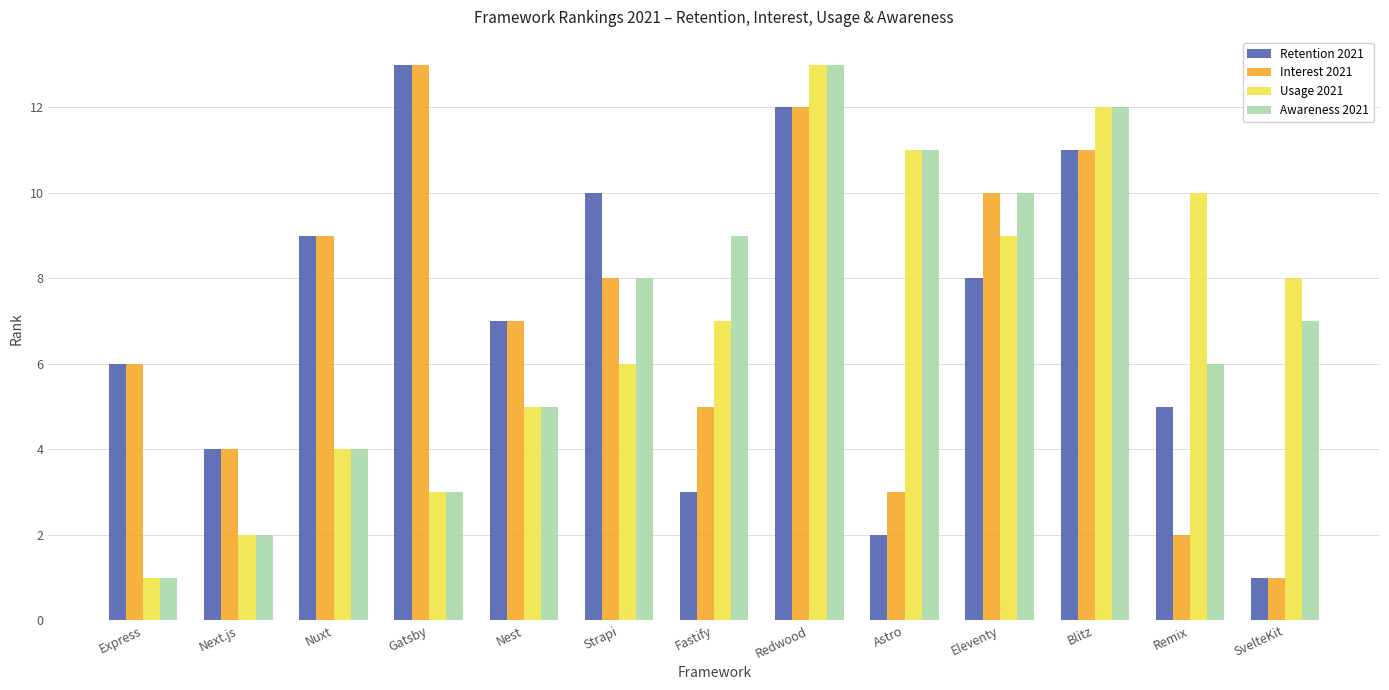

Reading right to left, list all the values displayed in this chart.

Retention 2021: SvelteKit=1	Remix=5	Blitz=11	Eleventy=8	Astro=2	Redwood=12	Fastify=3	Strapi=10	Nest=7	Gatsby=13	Nuxt=9	Next.js=4	Express=6
Interest 2021: SvelteKit=1	Remix=2	Blitz=11	Eleventy=10	Astro=3	Redwood=12	Fastify=5	Strapi=8	Nest=7	Gatsby=13	Nuxt=9	Next.js=4	Express=6
Usage 2021: SvelteKit=8	Remix=10	Blitz=12	Eleventy=9	Astro=11	Redwood=13	Fastify=7	Strapi=6	Nest=5	Gatsby=3	Nuxt=4	Next.js=2	Express=1
Awareness 2021: SvelteKit=7	Remix=6	Blitz=12	Eleventy=10	Astro=11	Redwood=13	Fastify=9	Strapi=8	Nest=5	Gatsby=3	Nuxt=4	Next.js=2	Express=1